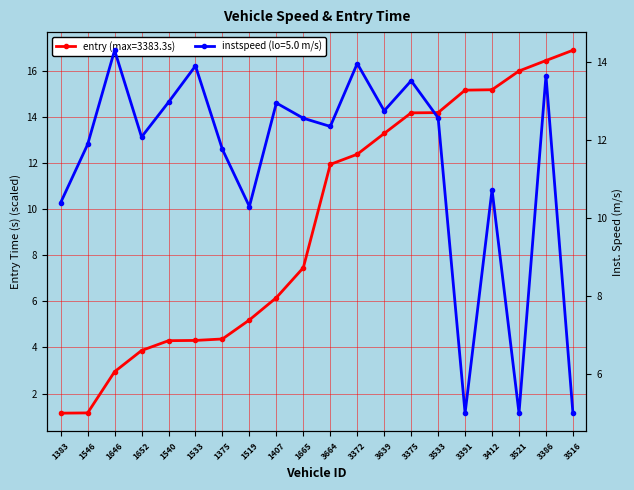

Rank the series by their maximum value, from lowest to highest.

instspeed, entry